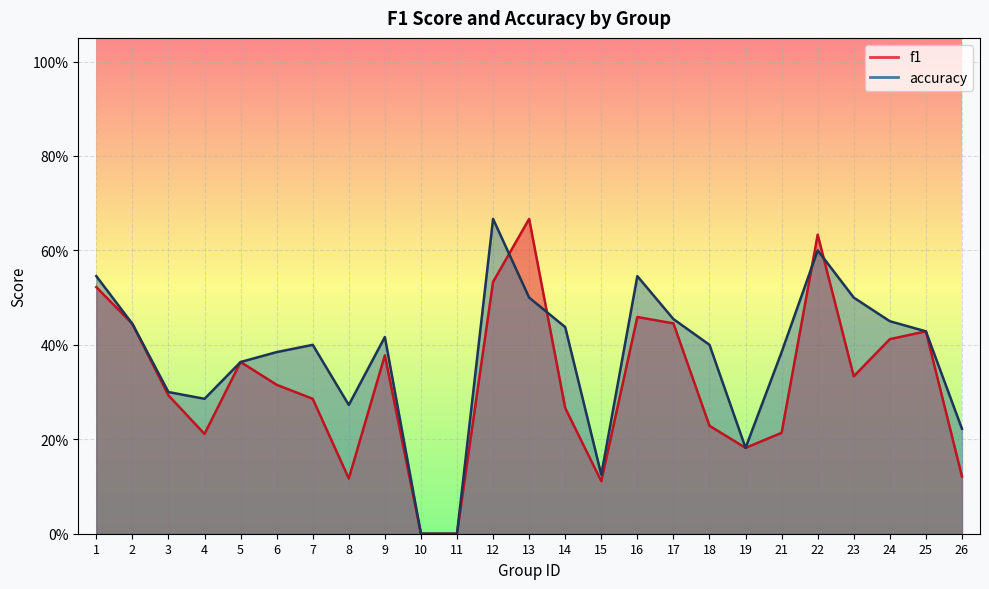

How many accuracy values are between 0 and 1?

25